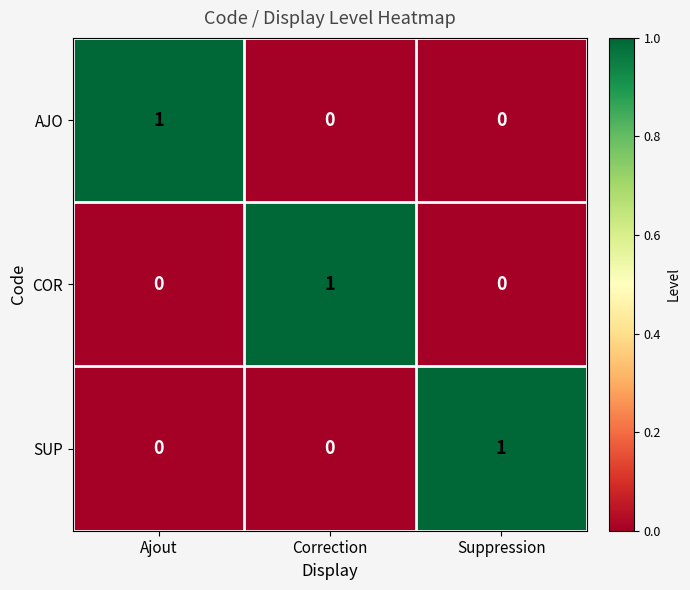

Count the number of data series in this chart.

3